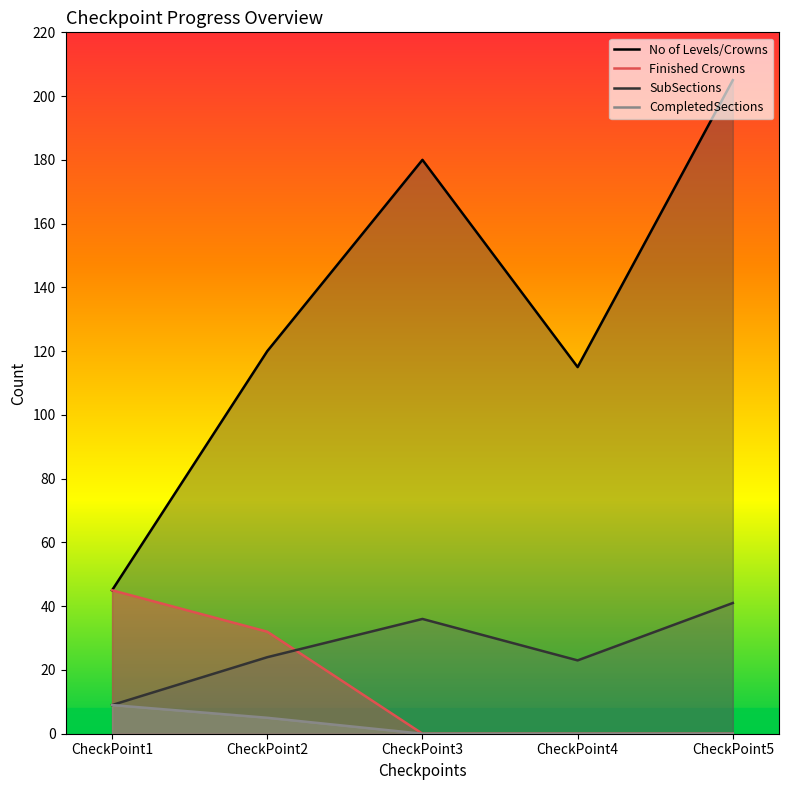

Rank the categories by Finished Crowns value from highest to lowest.

CheckPoint1, CheckPoint2, CheckPoint3, CheckPoint4, CheckPoint5